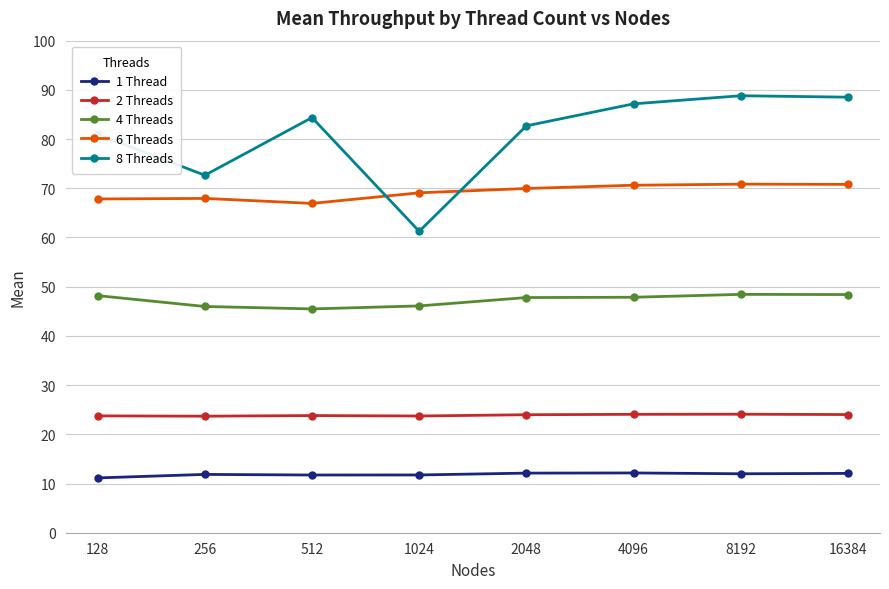

In 4 Threads, how many points are higher than both neighbors (excluding endpoints)?

1